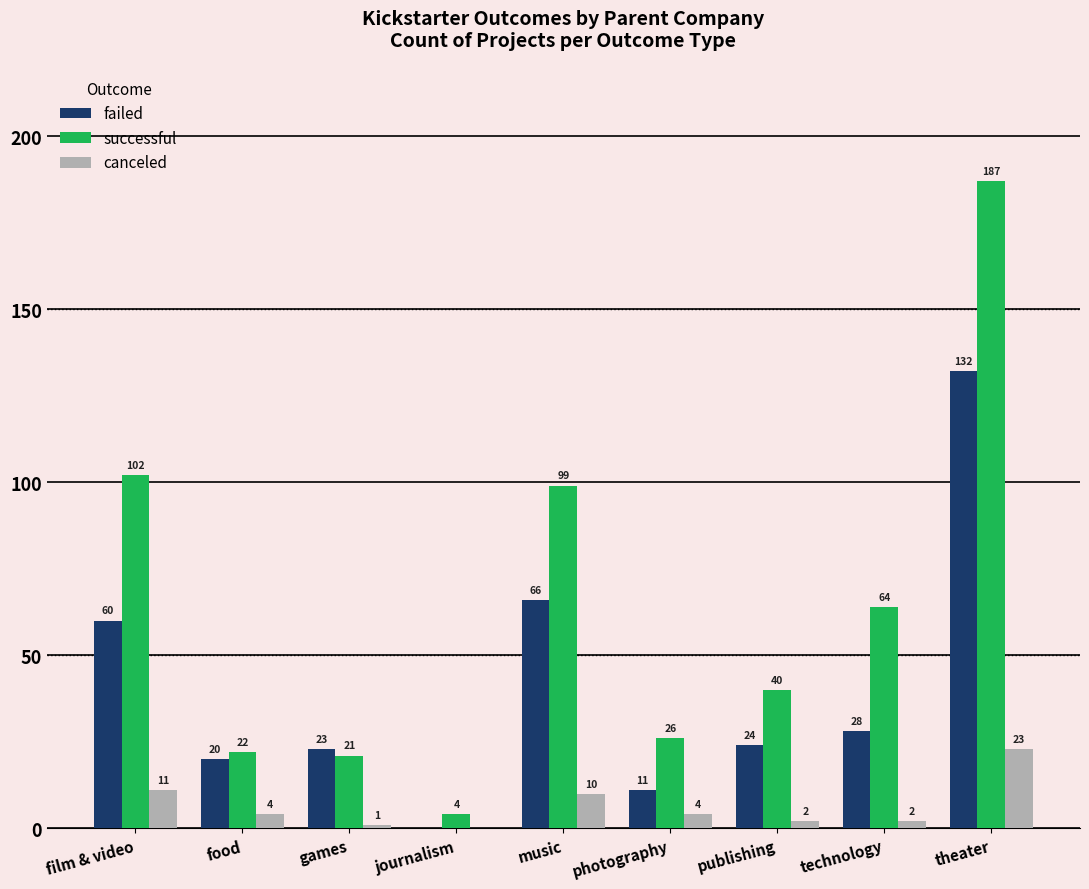

How many series are shown in this chart?

3